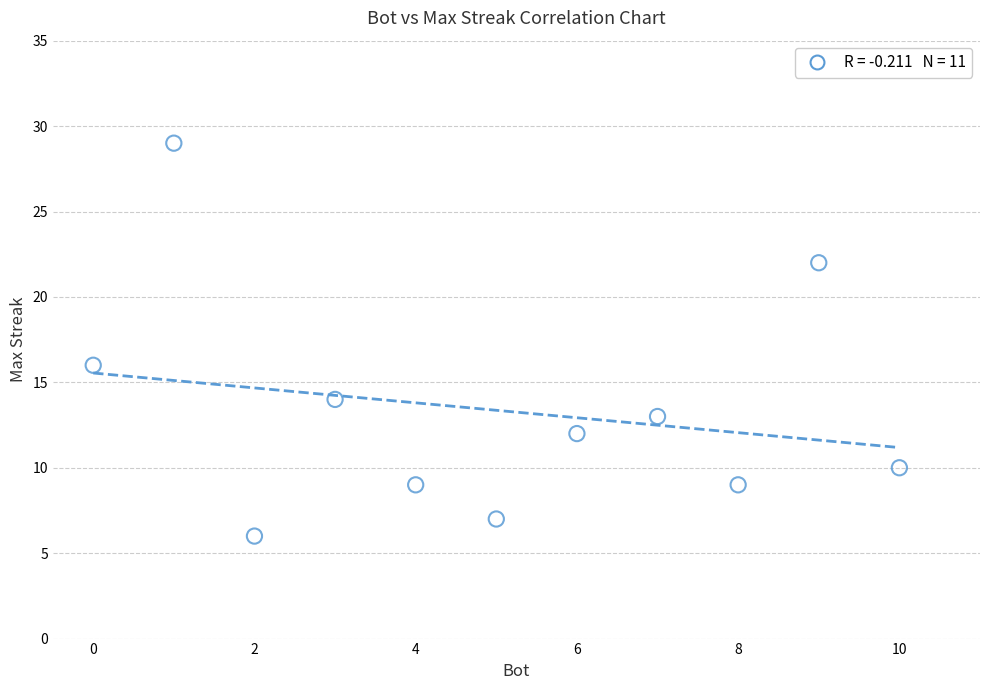

What Y value in the scatter plot is closest to 17?

16